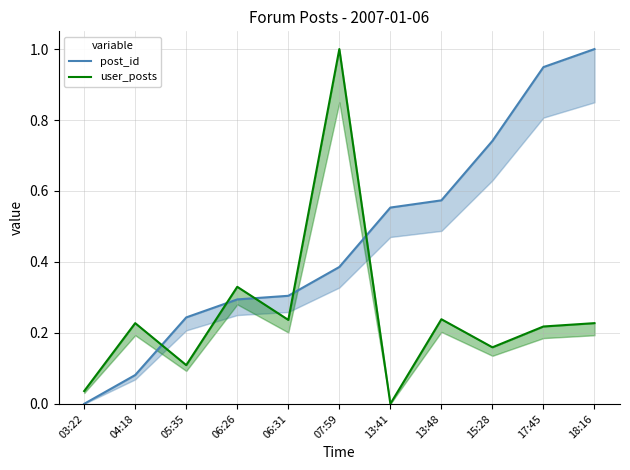

What is the label of the 2nd point from the left?

04:18